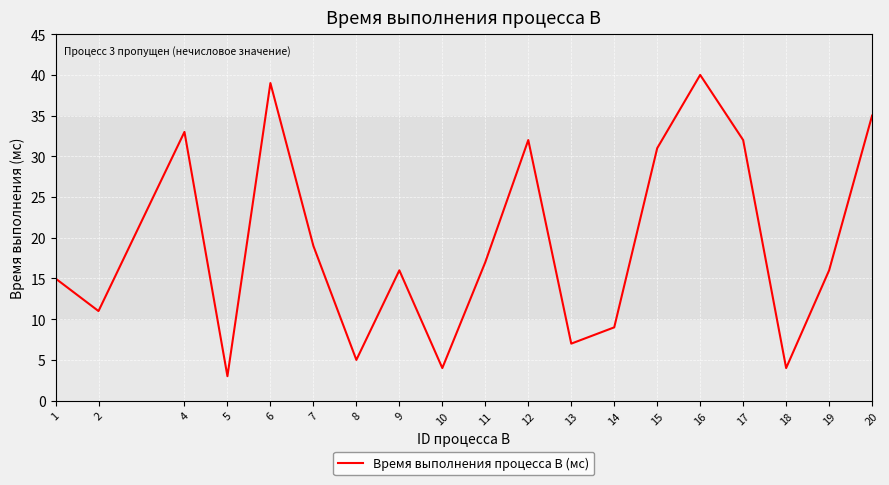

What is the change in value from 4 to 7?

-14